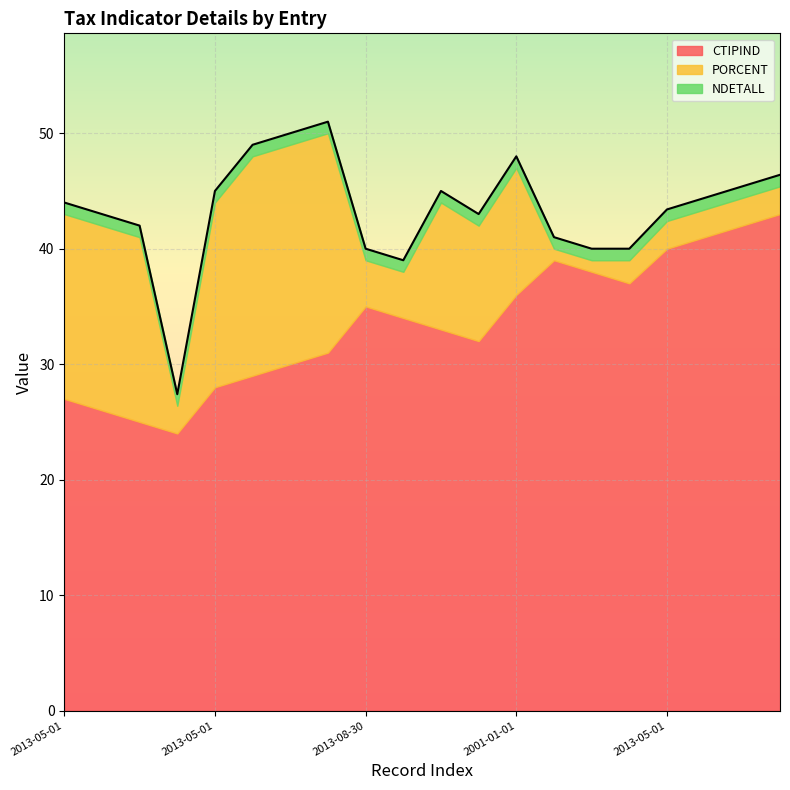

Reading left to right, extract all data points from this chart.

CTIPIND: 2013-05-01=27.0	2013-05-01=26.0	2013-05-01=25.0	2013-05-01=24.0	2013-05-01=28.0	2017-01-01=29.0	2017-01-01=30.0	2017-01-01=31.0	2013-08-30=35.0	2013-08-30=34.0	2013-05-01=33.0	2013-05-01=32.0	2001-01-01=36.0	2013-08-30=39.0	2013-08-30=38.0	2000-01-01=37.0	2013-05-01=40.0	2013-05-01=41.0	2013-05-01=42.0	2013-05-01=43.0
PORCENT: 2013-05-01=16.0	2013-05-01=16.0	2013-05-01=16.0	2013-05-01=2.4	2013-05-01=16.0	2017-01-01=19.0	2017-01-01=19.0	2017-01-01=19.0	2013-08-30=4.0	2013-08-30=4.0	2013-05-01=11.0	2013-05-01=10.0	2001-01-01=11.0	2013-08-30=1.0	2013-08-30=1.0	2000-01-01=2.0	2013-05-01=2.4	2013-05-01=2.4	2013-05-01=2.4	2013-05-01=2.4
NDETALL: 2013-05-01=1.0	2013-05-01=1.0	2013-05-01=1.0	2013-05-01=1.0	2013-05-01=1.0	2017-01-01=1.0	2017-01-01=1.0	2017-01-01=1.0	2013-08-30=1.0	2013-08-30=1.0	2013-05-01=1.0	2013-05-01=1.0	2001-01-01=1.0	2013-08-30=1.0	2013-08-30=1.0	2000-01-01=1.0	2013-05-01=1.0	2013-05-01=1.0	2013-05-01=1.0	2013-05-01=1.0